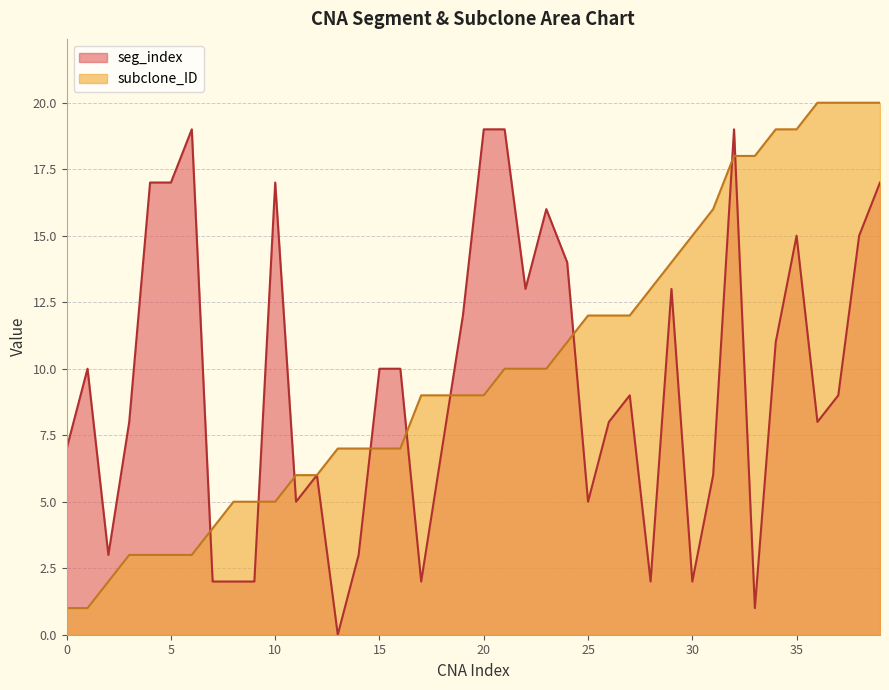

True or false: subclone_ID and seg_index intersect in this chart.

True